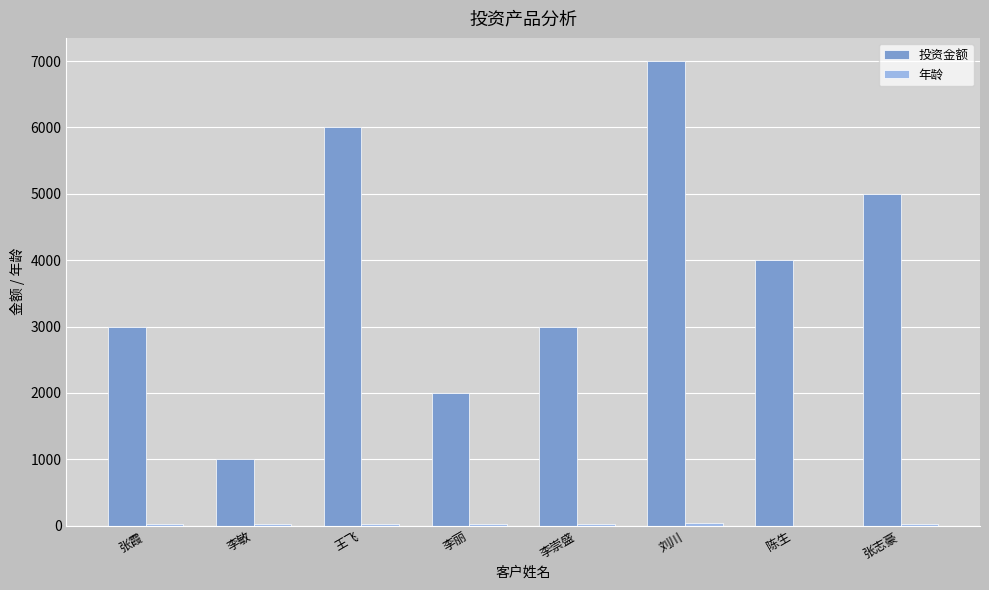

At which category is the sum across all series the highest?

刘川